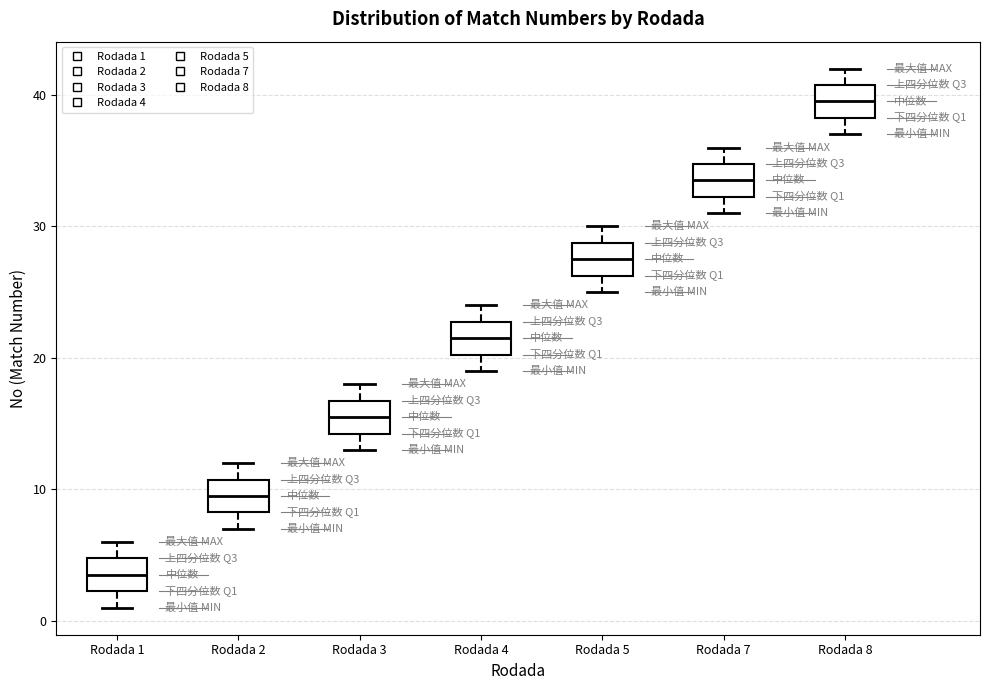

Reading left to right, transcribe this box plot: for each box, give where its median line is, the range the box spans, and where its two whiskers end, as read against the y-axis. The values are not printed on the chart, so give them approximately, as read against the axis.

Rodada 1: median 4, box 2 to 5, whiskers 1 to 6
Rodada 2: median 10, box 8 to 11, whiskers 7 to 12
Rodada 3: median 16, box 14 to 17, whiskers 13 to 18
Rodada 4: median 22, box 20 to 23, whiskers 19 to 24
Rodada 5: median 28, box 26 to 29, whiskers 25 to 30
Rodada 7: median 34, box 32 to 35, whiskers 31 to 36
Rodada 8: median 40, box 38 to 41, whiskers 37 to 42